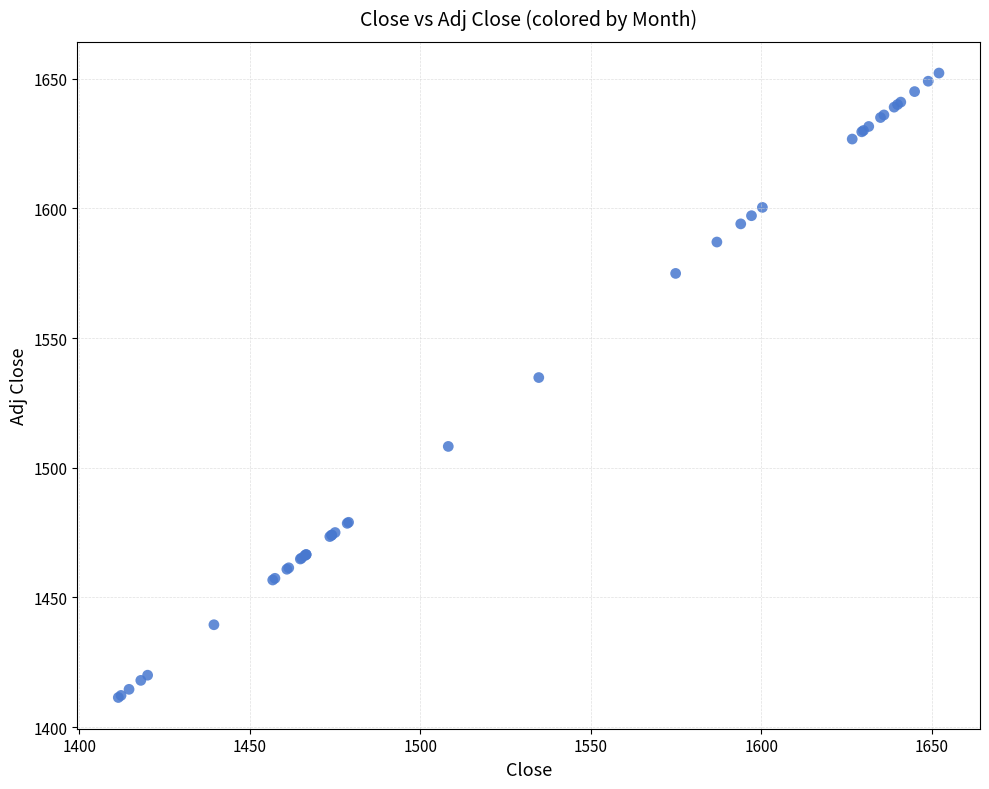

What Y value in the scatter plot is closest to 1531?

1534.8